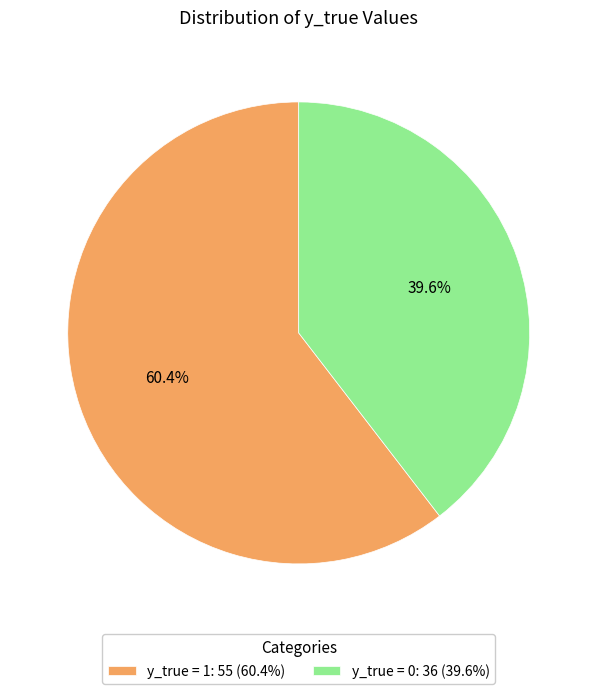

To the nearest percent, what is the average slice percentage?

50%